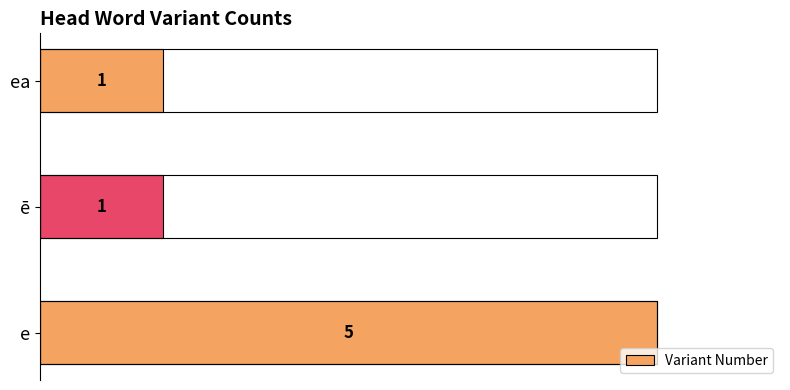

How many values are between 1 and 5?

3